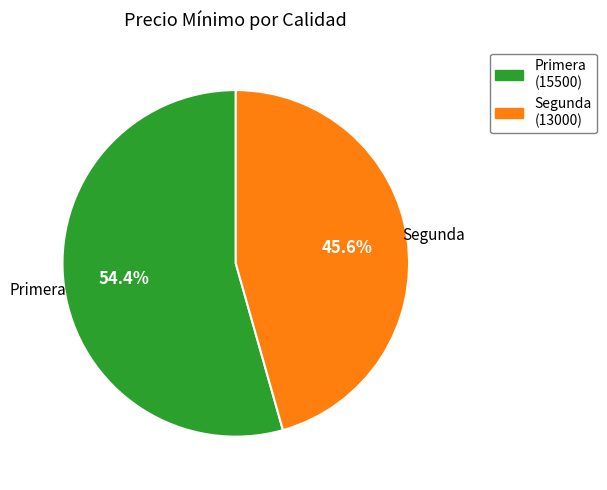

Which slice represents more than half of the pie?

Primera